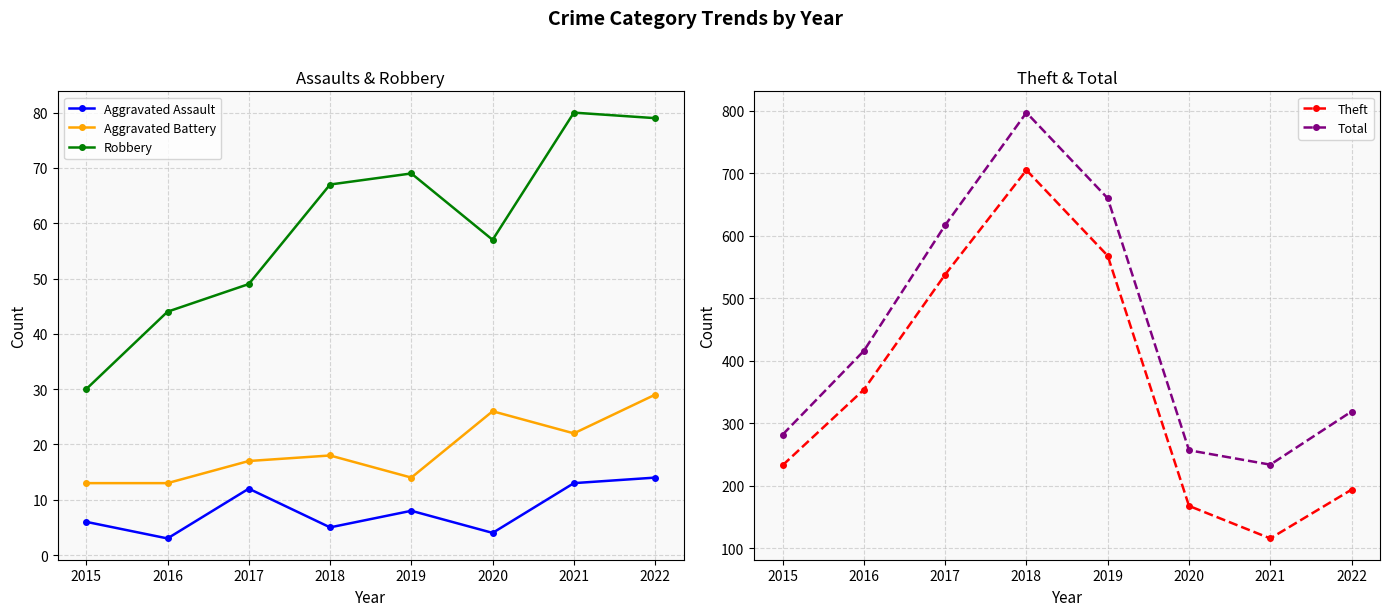

Which category has the highest value in the Theft series?

2018